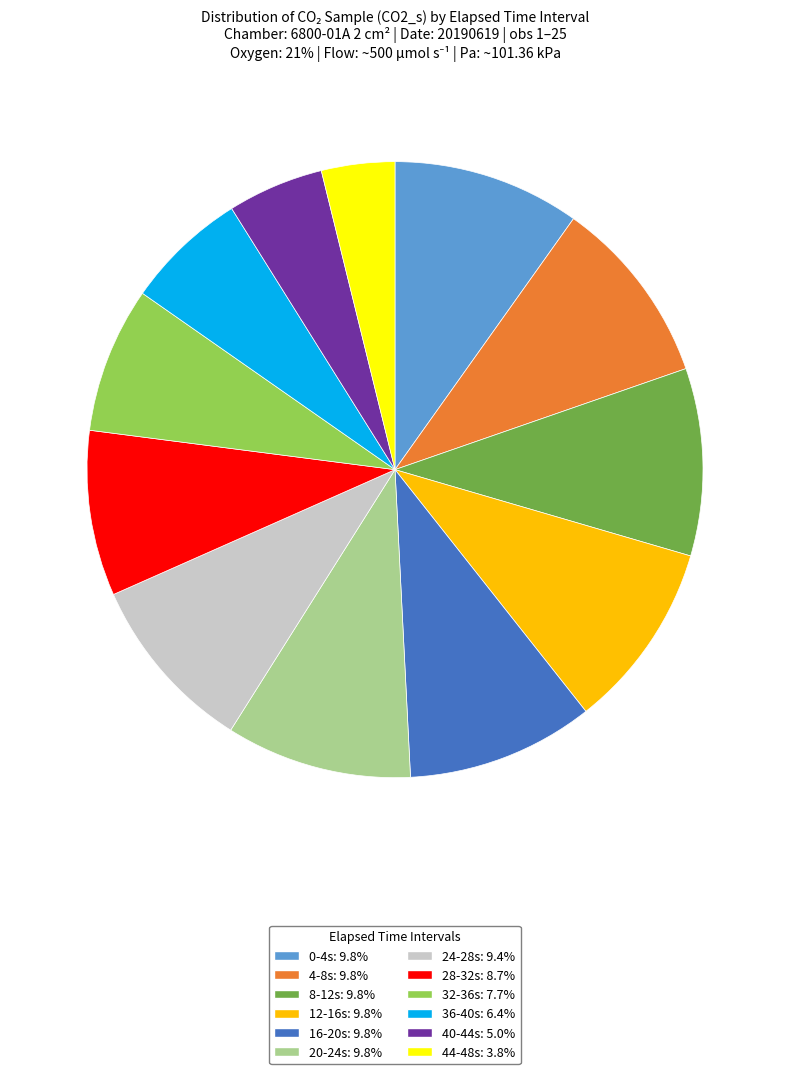

Count the number of slices in the pie.

12